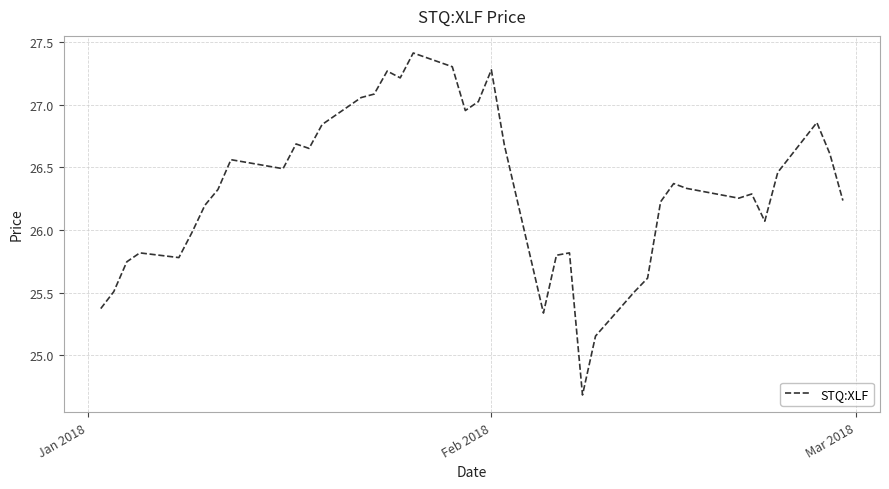

What is the greatest value displayed?

27.4